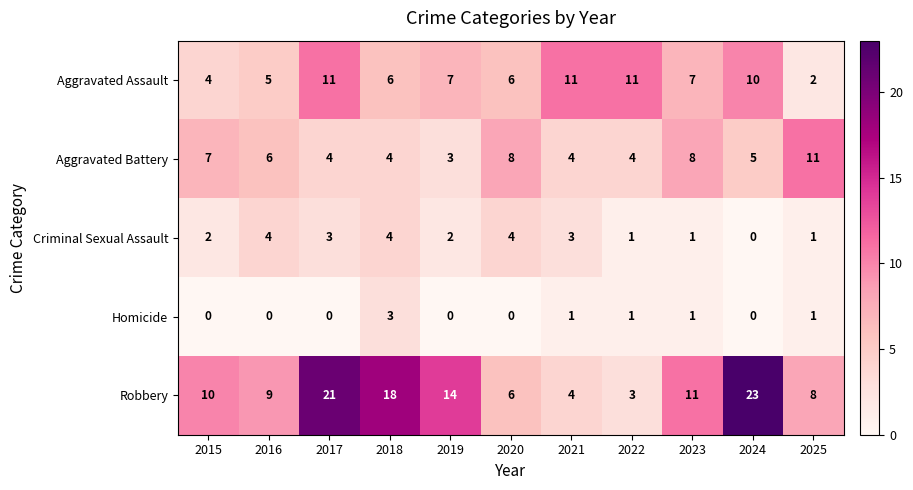

The Aggravated Assault series shows 6 at 2020. True or false?

True